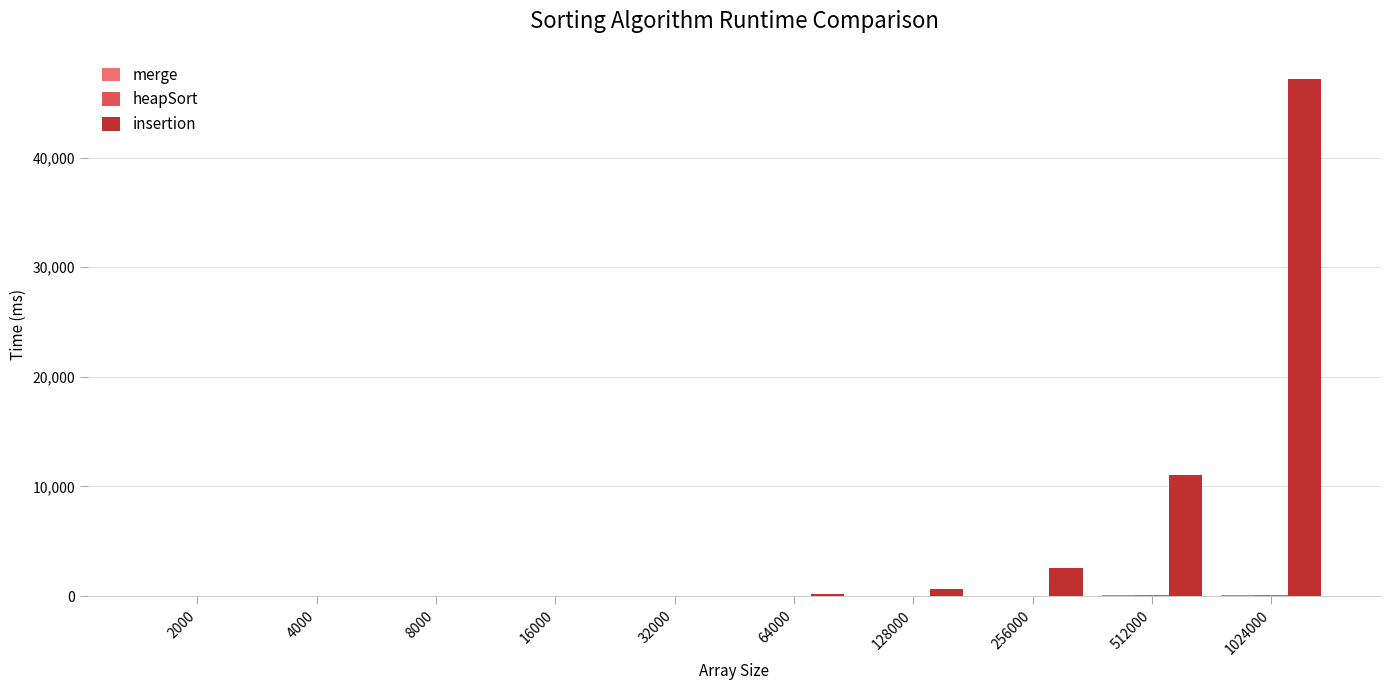

What is the greatest value displayed?

47175